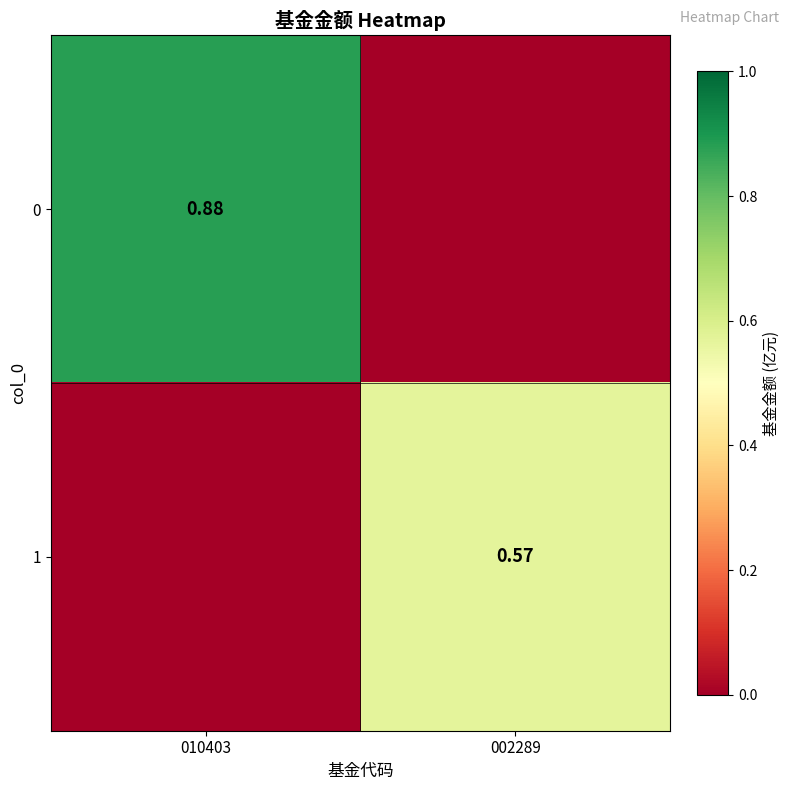

Is the value of 0 at 010403 greater than the value of 1 at 002289?

Yes